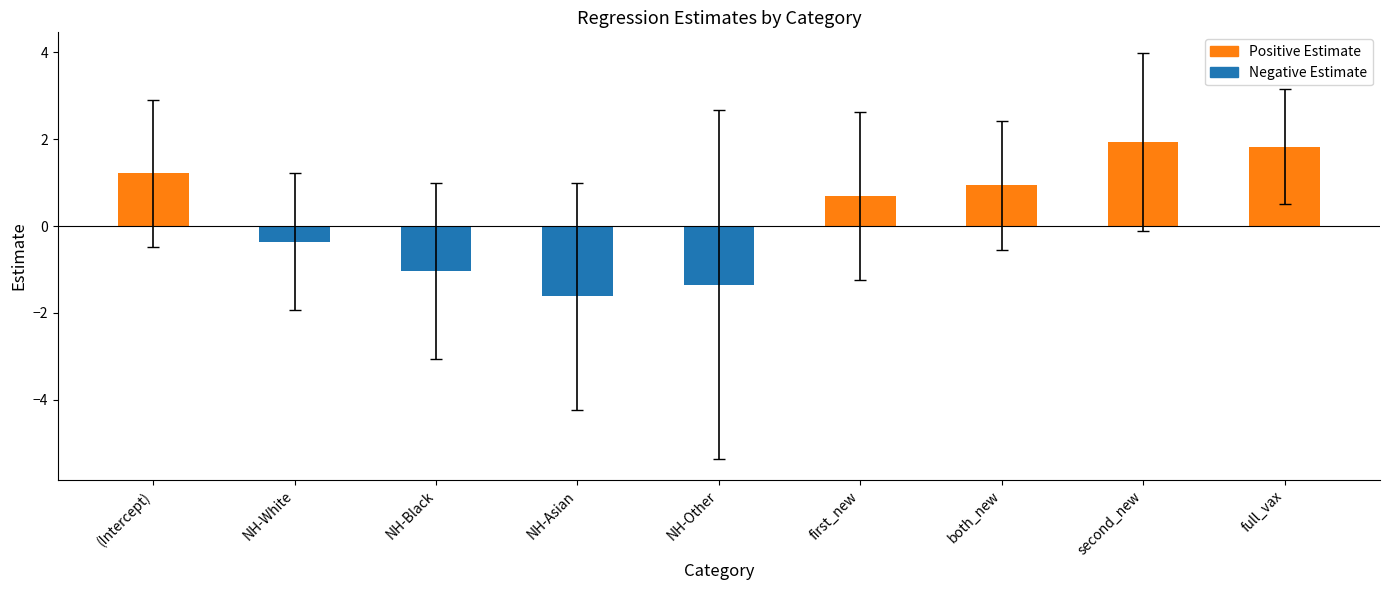

What position from the right is second_new?

2